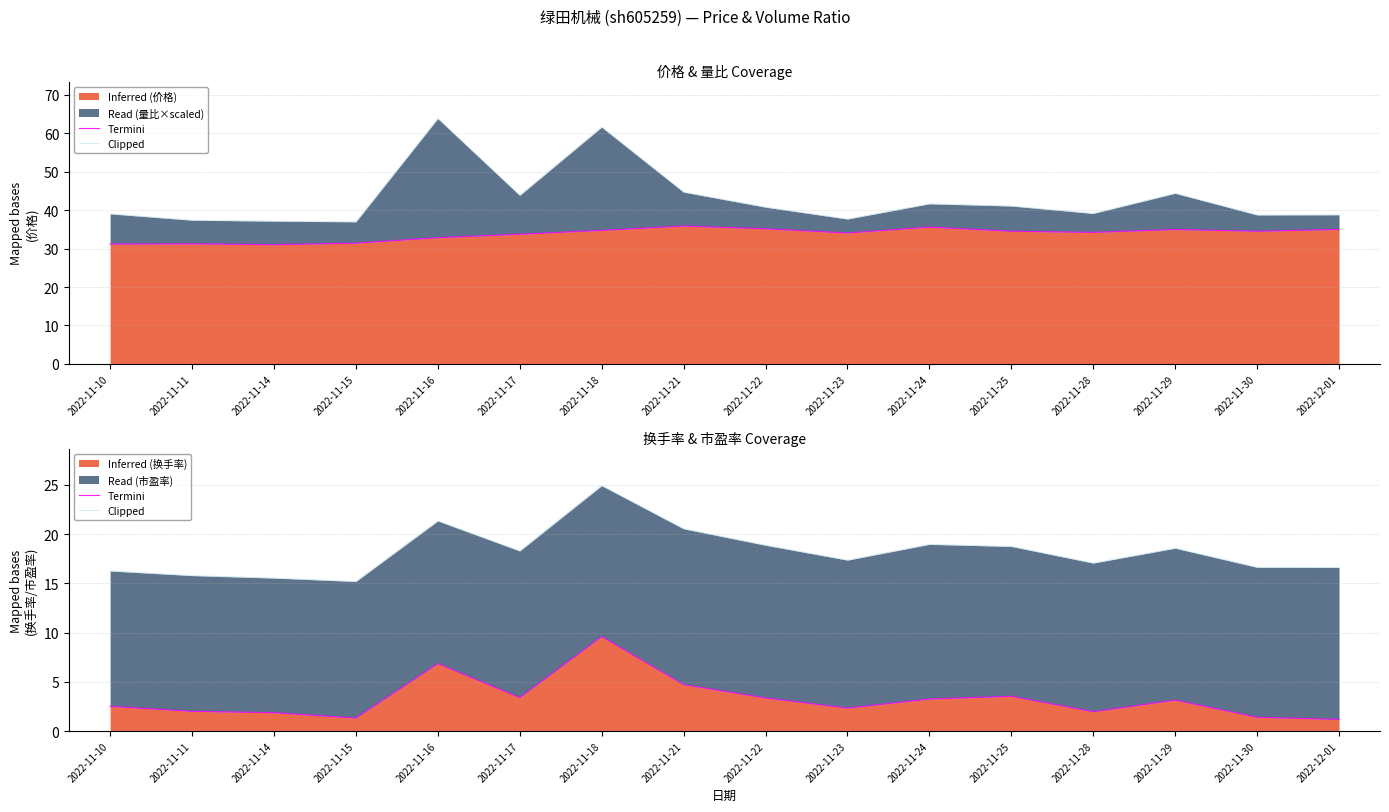

Where is the first local maximum for Termini?

2022-11-16